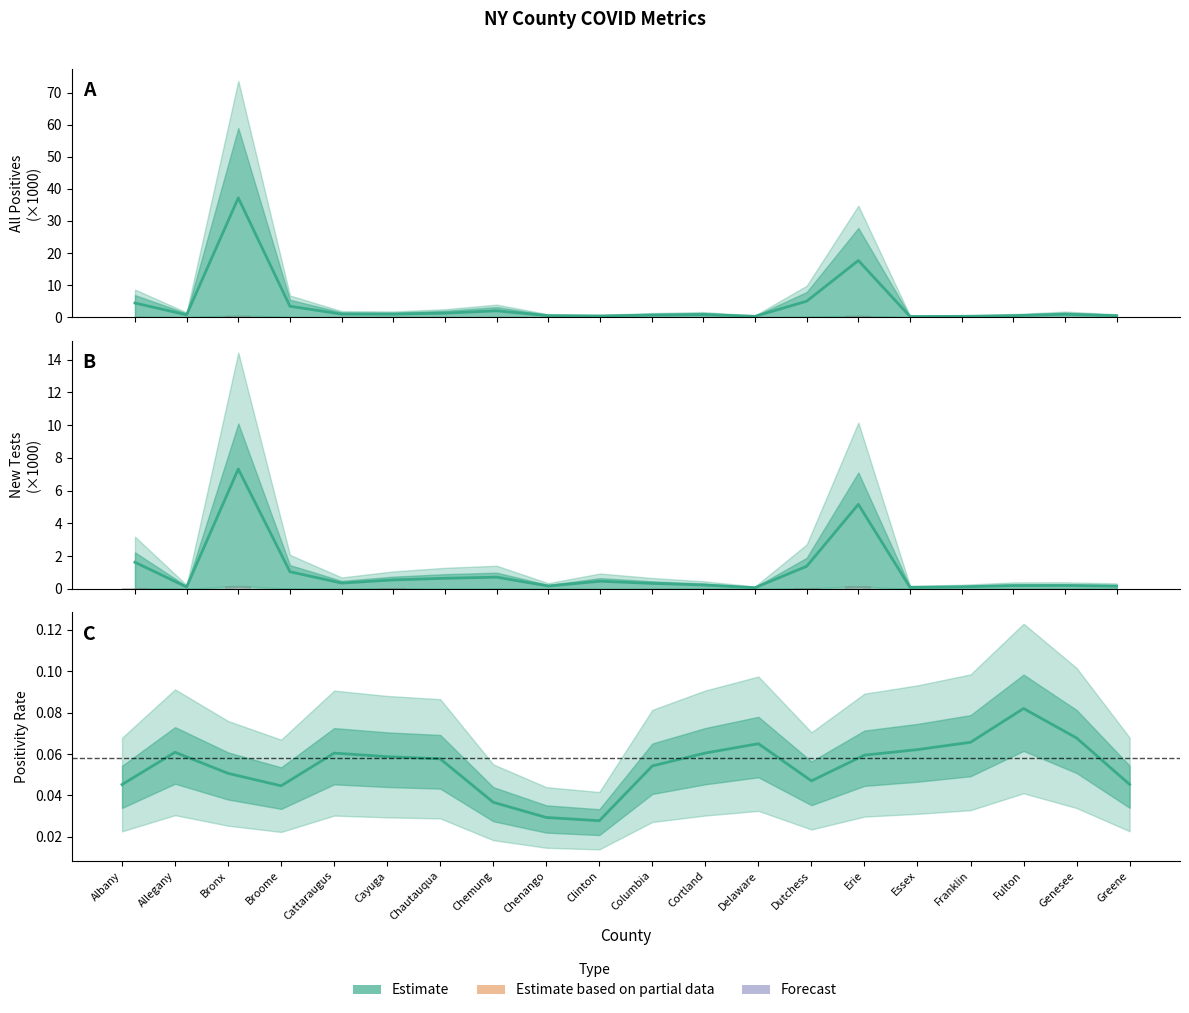

What is the total value across all series at Allegany?

0.9